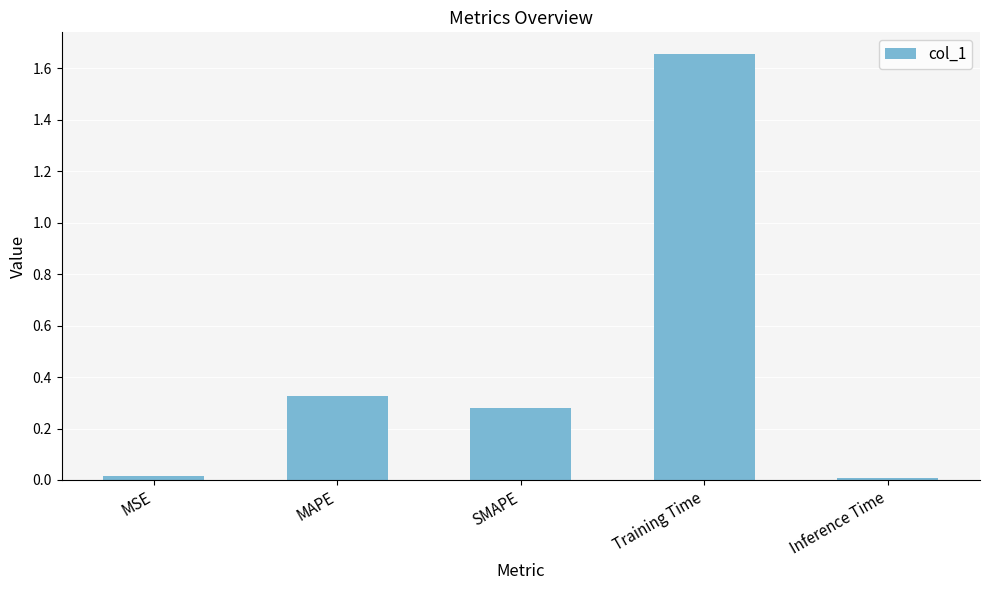

Which label corresponds to the largest value in the chart?

Training Time